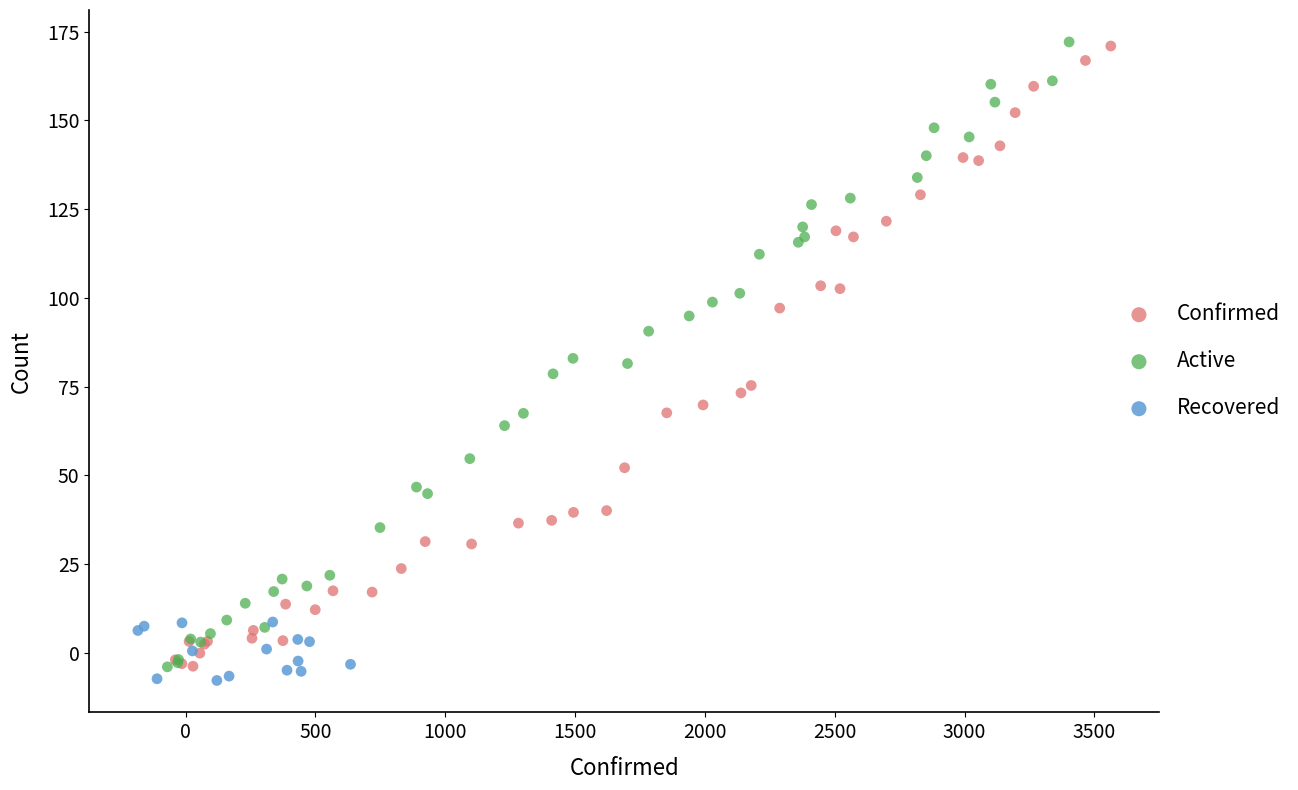

Which series has the widest spread of Y values?

Active